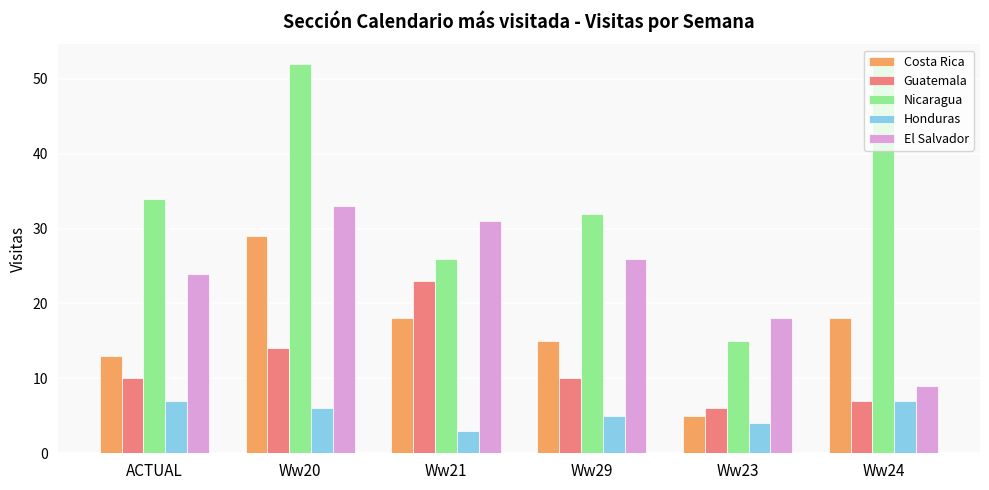

At which label does Honduras first exceed 6?

ACTUAL